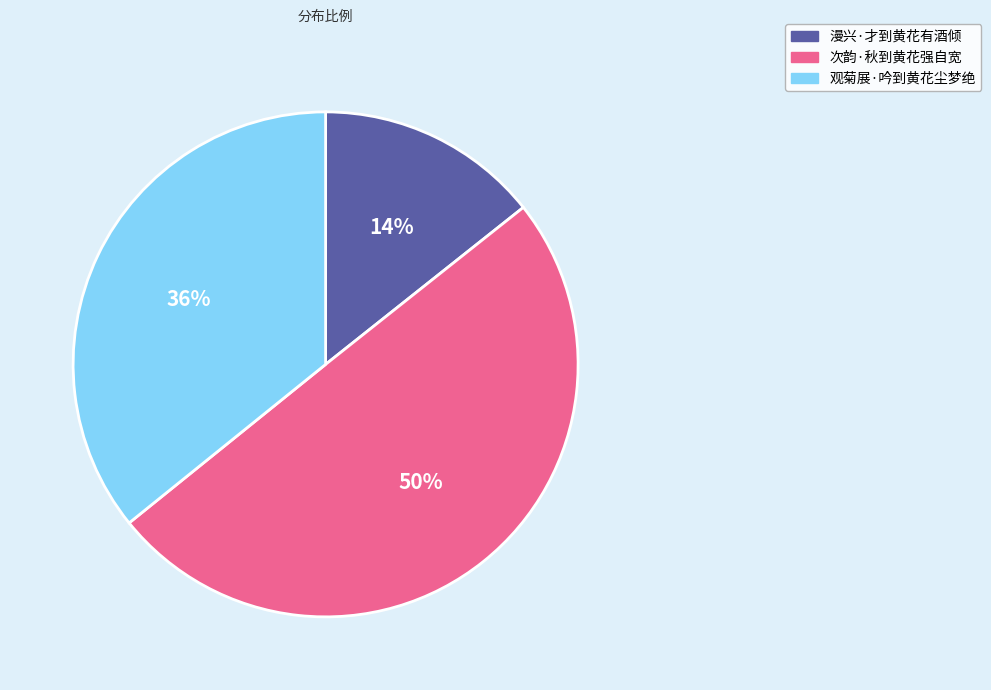

Which has a higher value, 观菊展·吟到黄花尘梦绝 or 漫兴·才到黄花有酒倾?

观菊展·吟到黄花尘梦绝